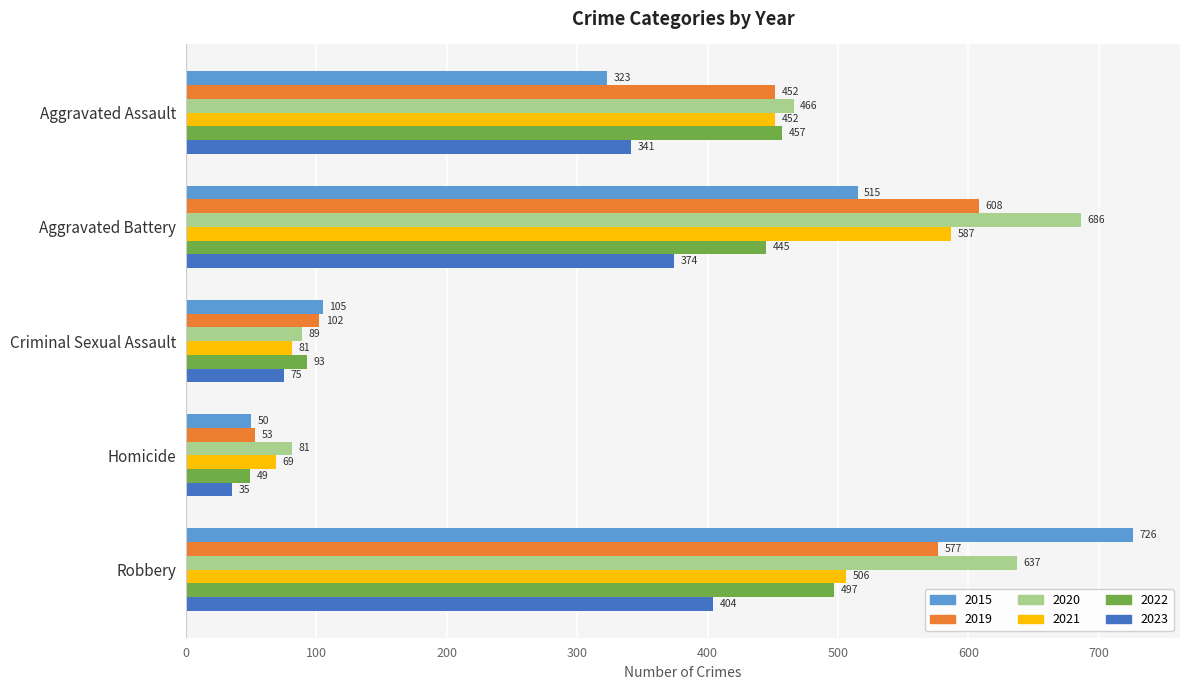

Where is 2021 nearest to the value 328?

Aggravated Assault